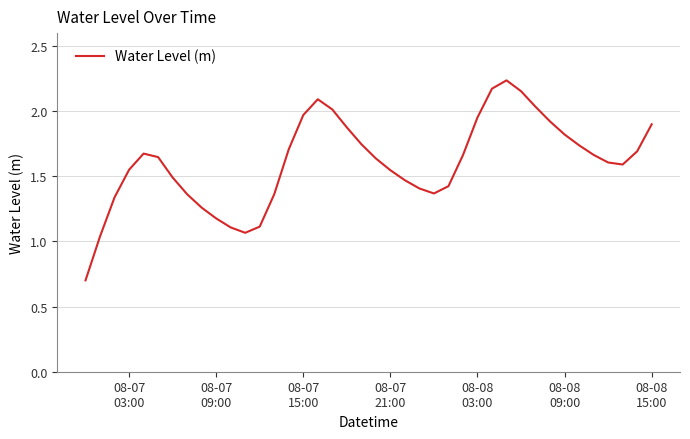

What is the minimum value shown in the chart?

0.7